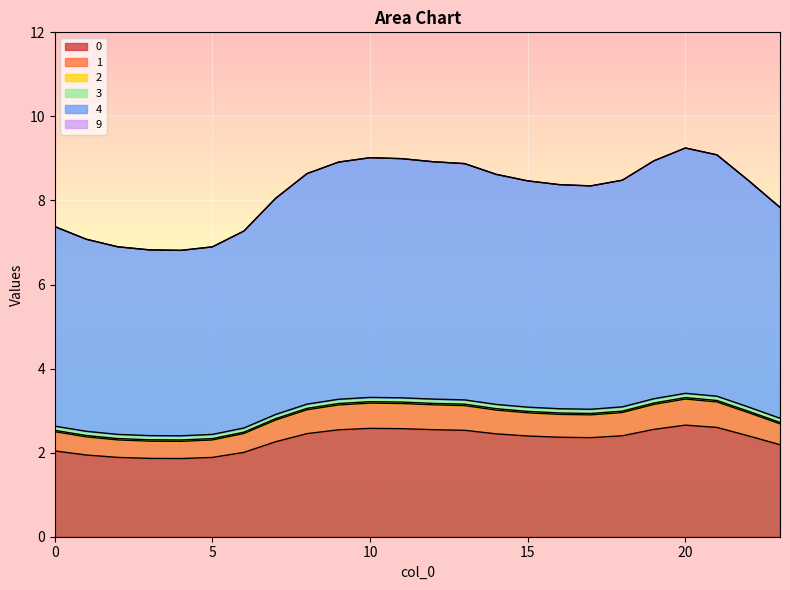

At which category does 4 reach its first local peak?

10